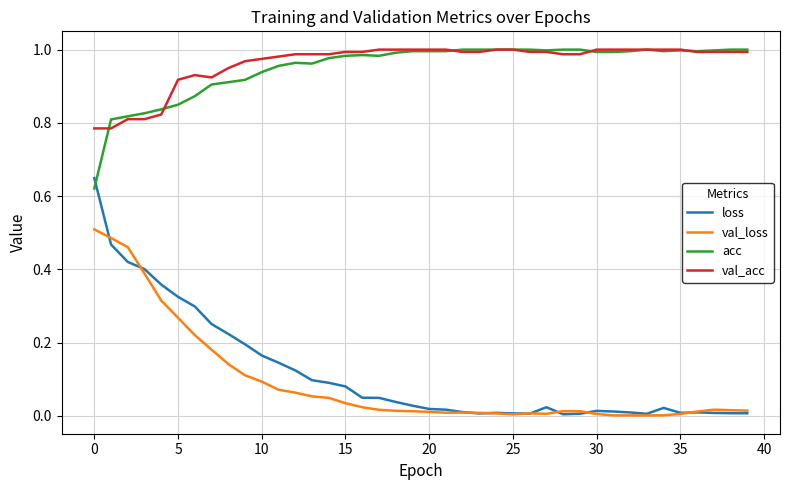

True or false: val_acc and loss cross at least once.

False